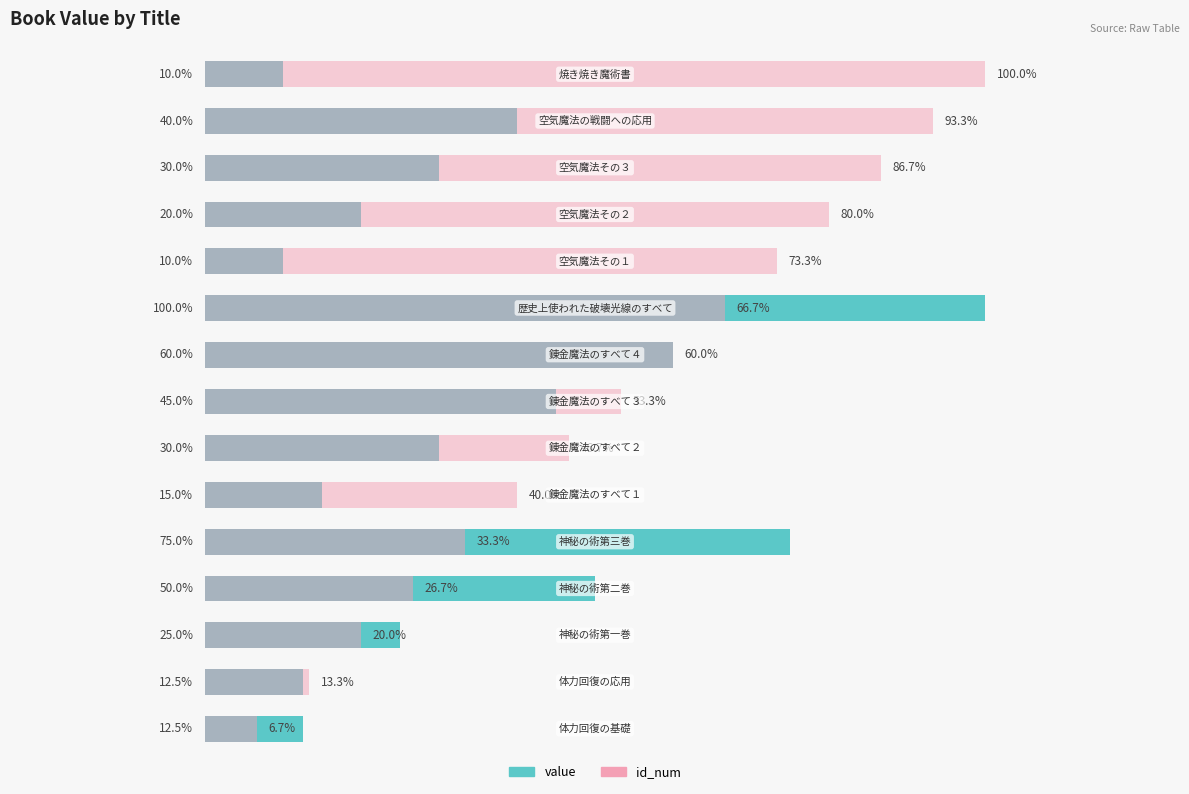

Is the value of value at 5 greater than the value of id_num at 1?

Yes